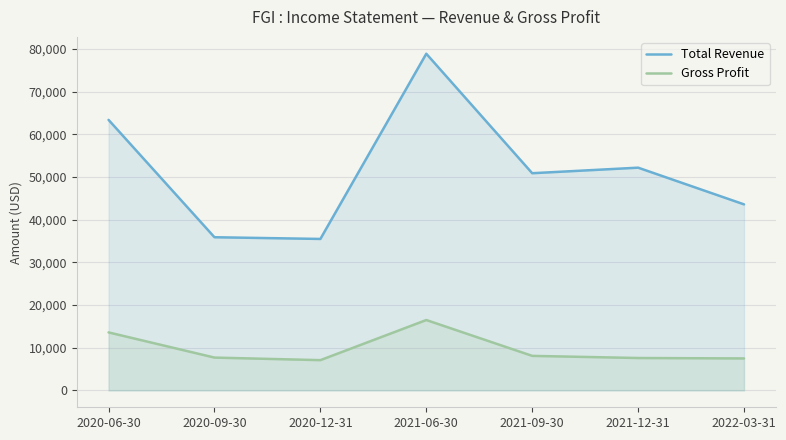

Is the value of Total Revenue at 2022-03-31 greater than the value of Gross Profit at 2021-09-30?

Yes